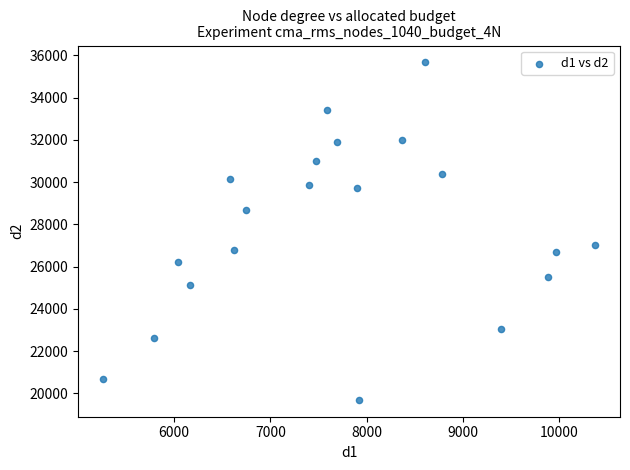

What Y value in the scatter plot is closest to 27679?

27043